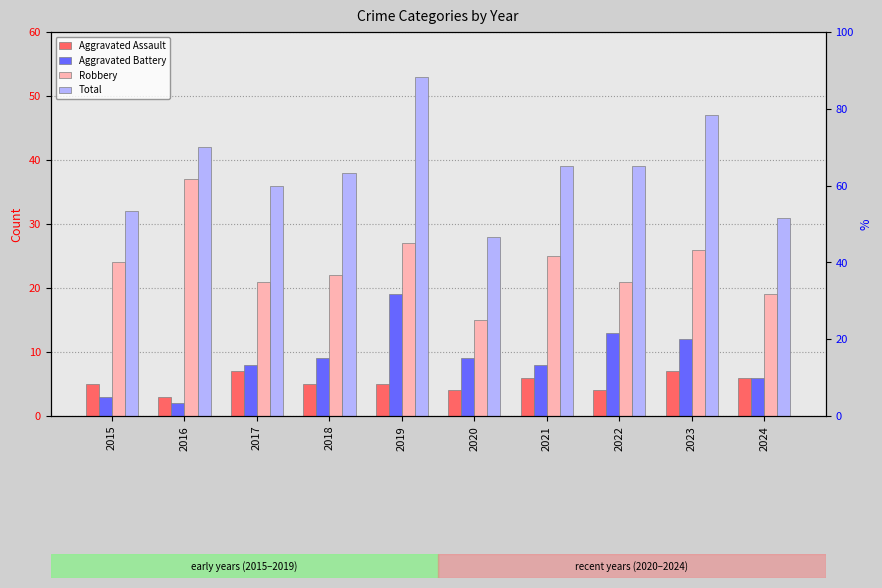

Reading right to left, what are all the values shown in this chart?

Aggravated Assault: 2024=6	2023=7	2022=4	2021=6	2020=4	2019=5	2018=5	2017=7	2016=3	2015=5
Aggravated Battery: 2024=6	2023=12	2022=13	2021=8	2020=9	2019=19	2018=9	2017=8	2016=2	2015=3
Robbery: 2024=19	2023=26	2022=21	2021=25	2020=15	2019=27	2018=22	2017=21	2016=37	2015=24
Total: 2024=31	2023=47	2022=39	2021=39	2020=28	2019=53	2018=38	2017=36	2016=42	2015=32